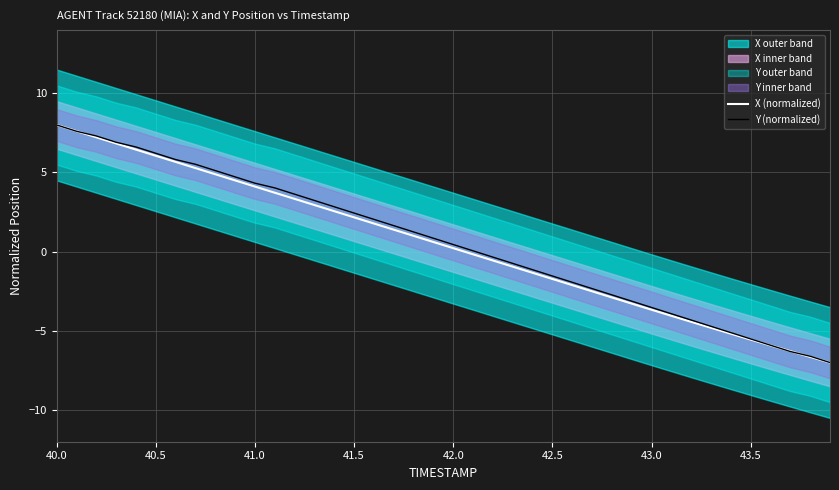

True or false: Y (normalized) has a value of -5.5 at 43.0.

False